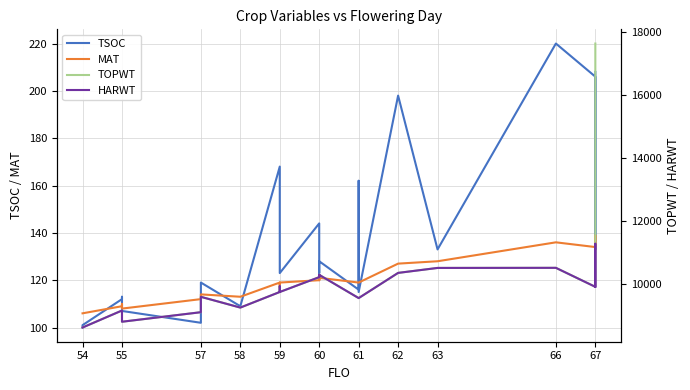

Reading right to left, what are all the values shown in this chart?

TSOC: 208	133	206	220	133	198	115	162	161	116	128	123	135	144	123	123	162	168	109	119	102	102	107	113	112	101	100
MAT: 134	139	134	136	128	127	119	119	119	119	121	120	121	120	119	117	117	119	113	114	112	112	108	110	109	106	106
TOPWT: 17636	11269	9899	10503	10500	10342	9541	9541	9541	9541	10280	10207	10280	10207	9735	9917	9917	9735	9239	9581	9092	9092	8789	9067	9146	8605	8605
HARWT: 9899	11269	9899	10503	10500	10342	9541	9541	9541	9541	10280	10207	10280	10207	9735	9917	9917	9735	9239	9581	9092	9092	8789	9067	9146	8605	8605